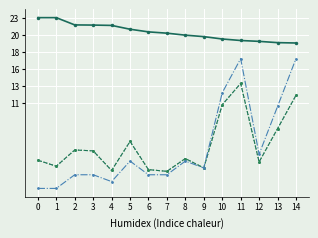

Is it true that total occurences (scaled) equals 0.2 at 0?

True